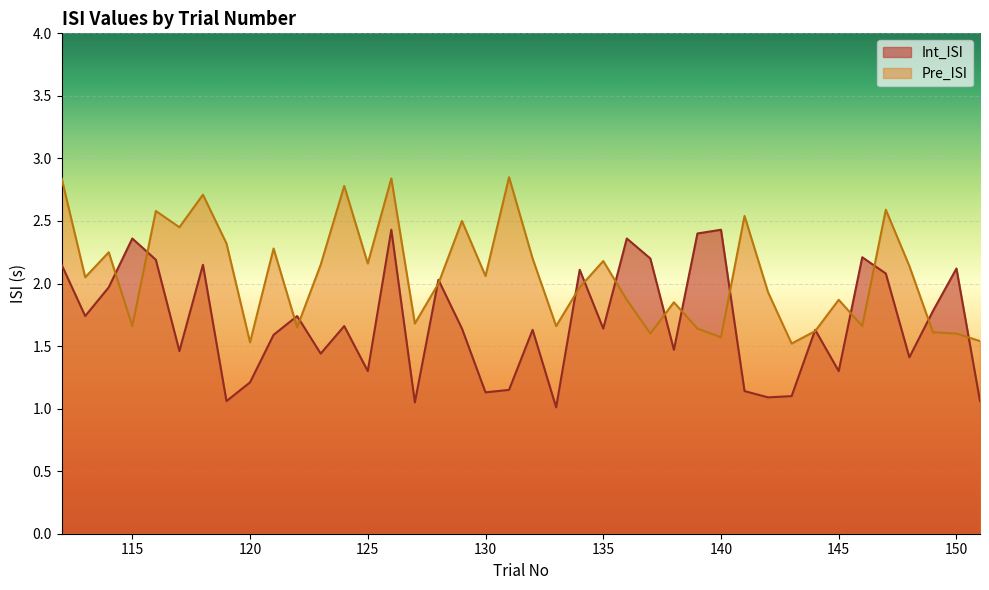

What is the spread (max minus min) of values at 119?

1.3